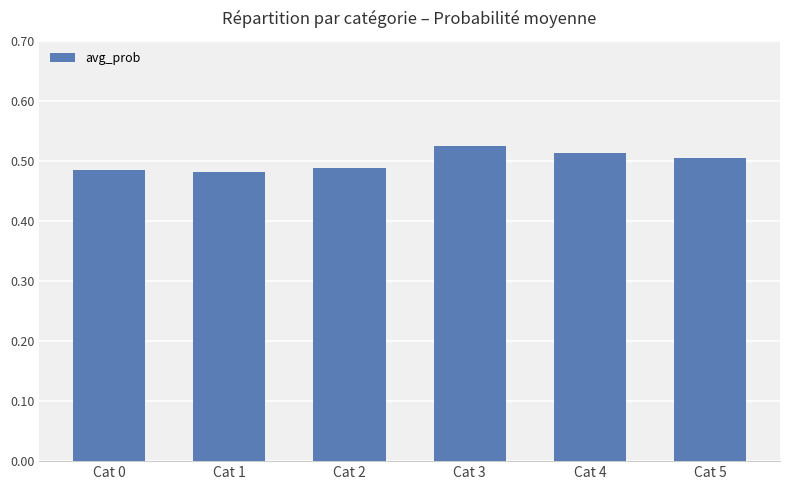

What is the sum of all values?

3.0